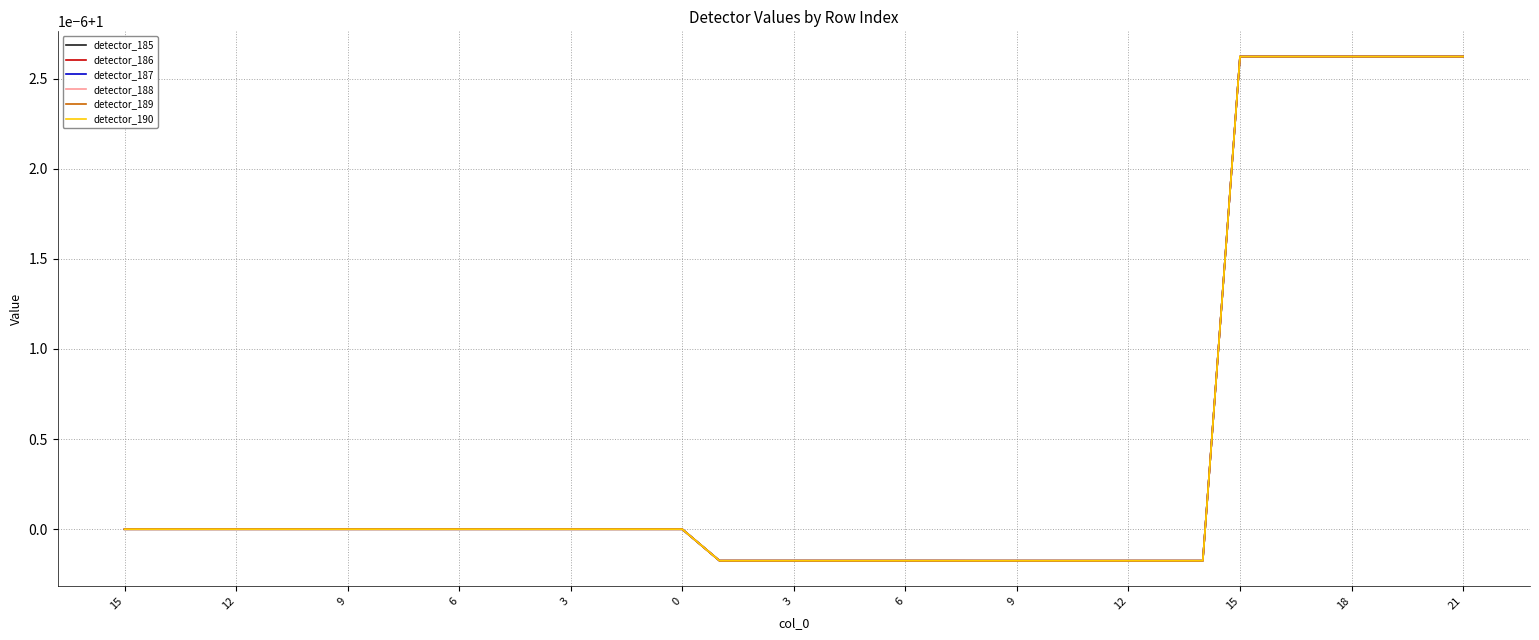

Does the chart display data point markers on the line(s)?

No